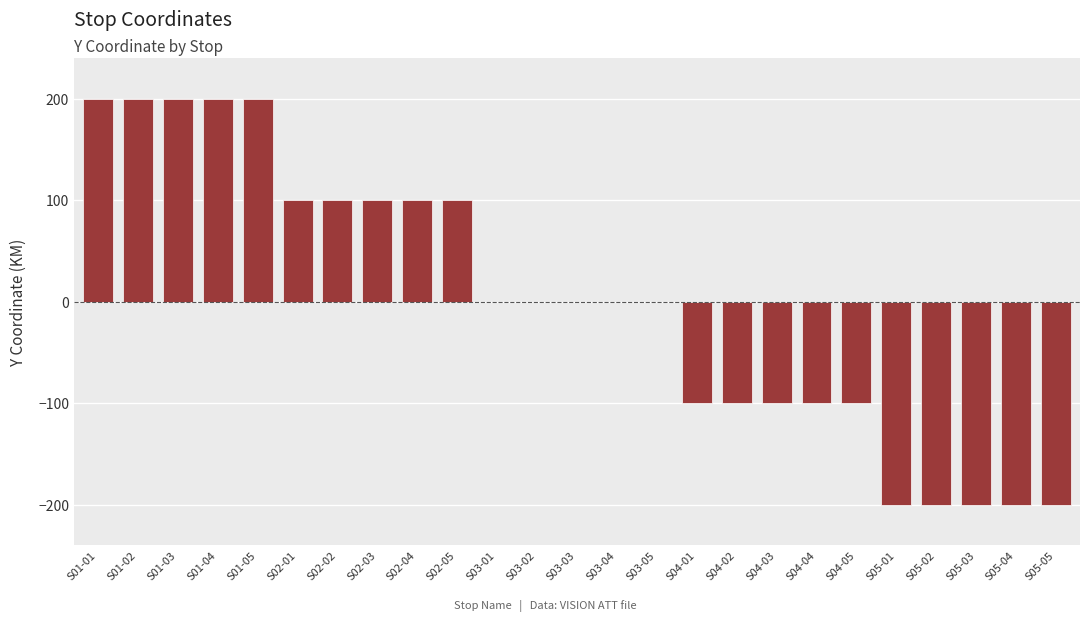

Reading right to left, list all the values displayed in this chart.

S05-05=-200	S05-04=-200	S05-03=-200	S05-02=-200	S05-01=-200	S04-05=-100	S04-04=-100	S04-03=-100	S04-02=-100	S04-01=-100	S03-05=0	S03-04=0	S03-03=0	S03-02=0	S03-01=0	S02-05=100	S02-04=100	S02-03=100	S02-02=100	S02-01=100	S01-05=200	S01-04=200	S01-03=200	S01-02=200	S01-01=200